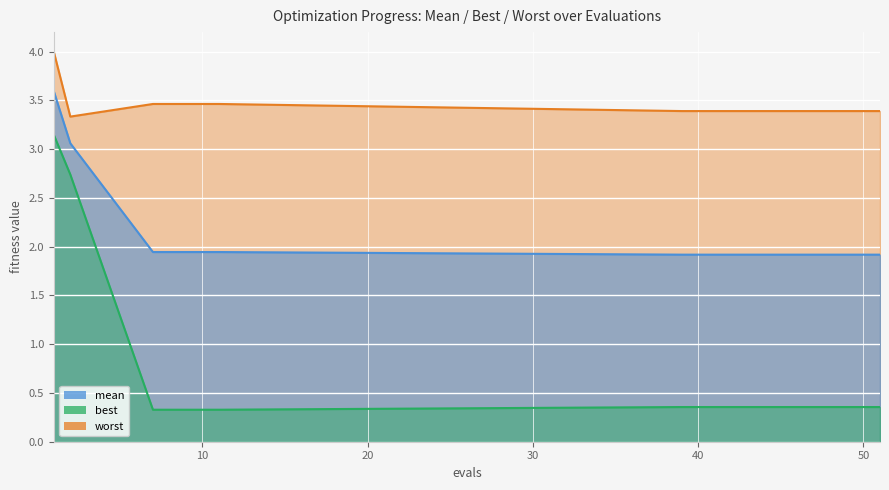

Which label corresponds to the smallest value in the chart?

7